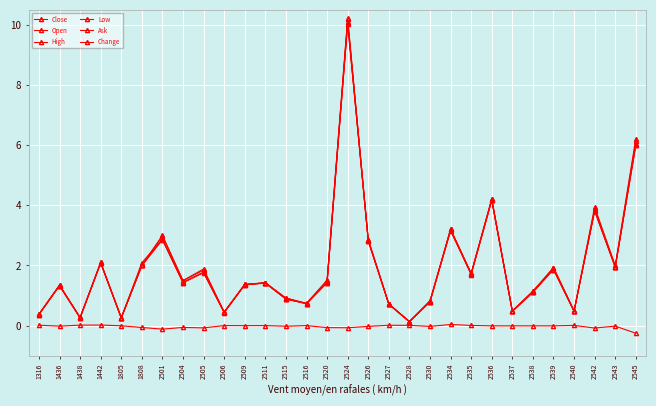

How many lines are shown in the chart?

6